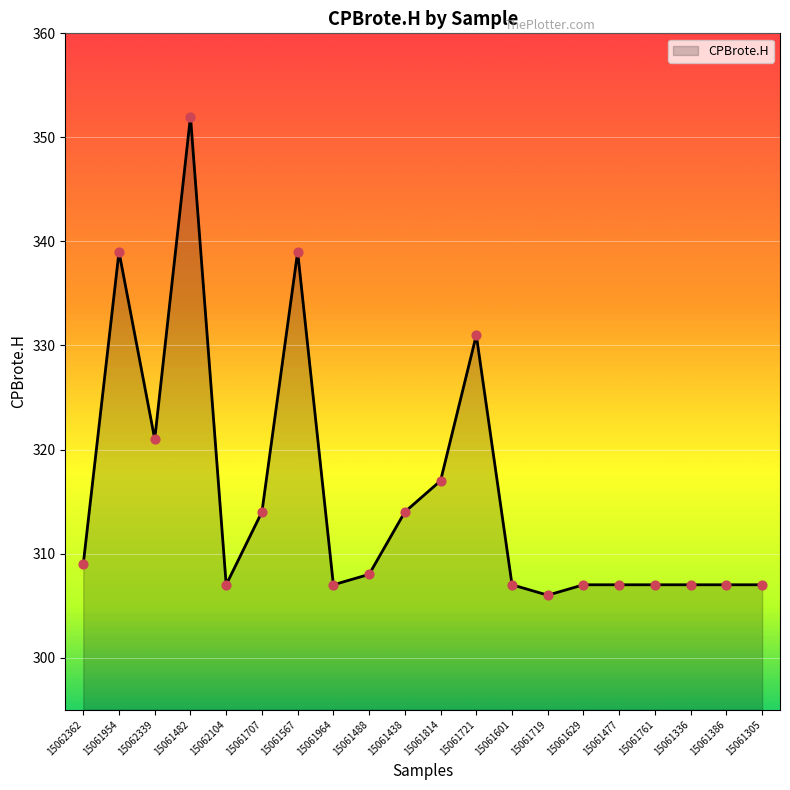

What is the change in value from 15062362 to 15061629?

-2